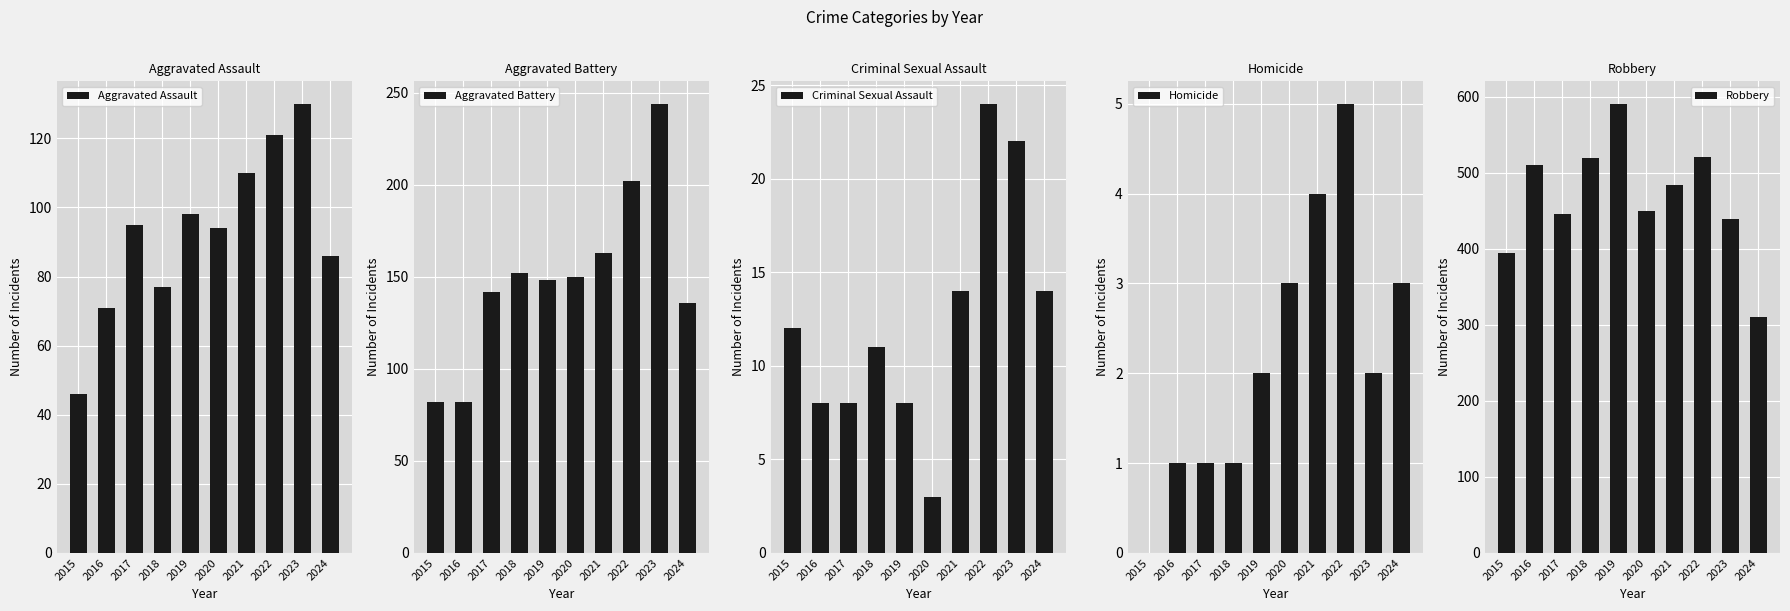

The value of Aggravated Assault at 2019 is 168. True or false?

False